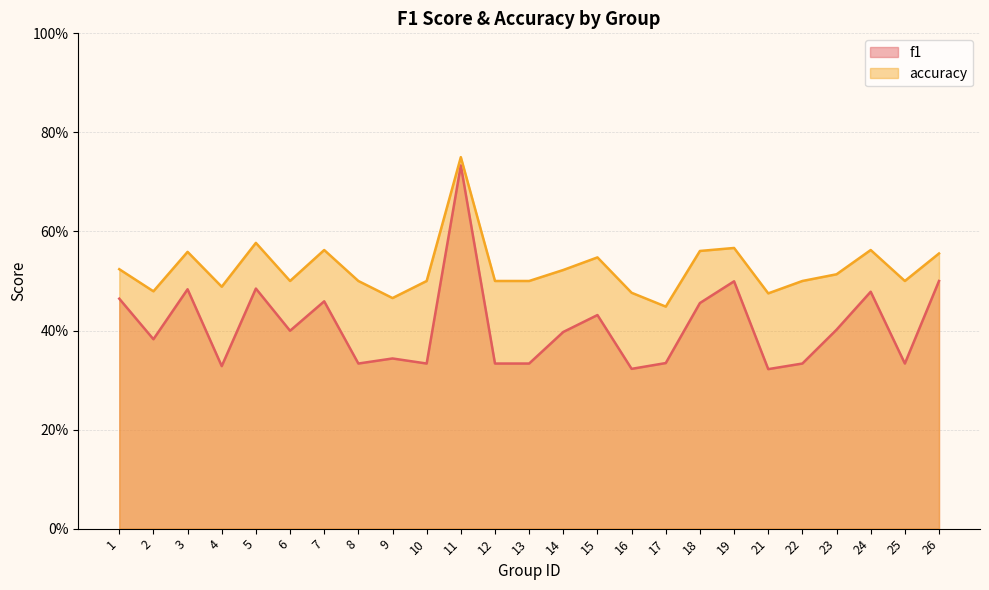

Which series has the widest spread of values?

f1